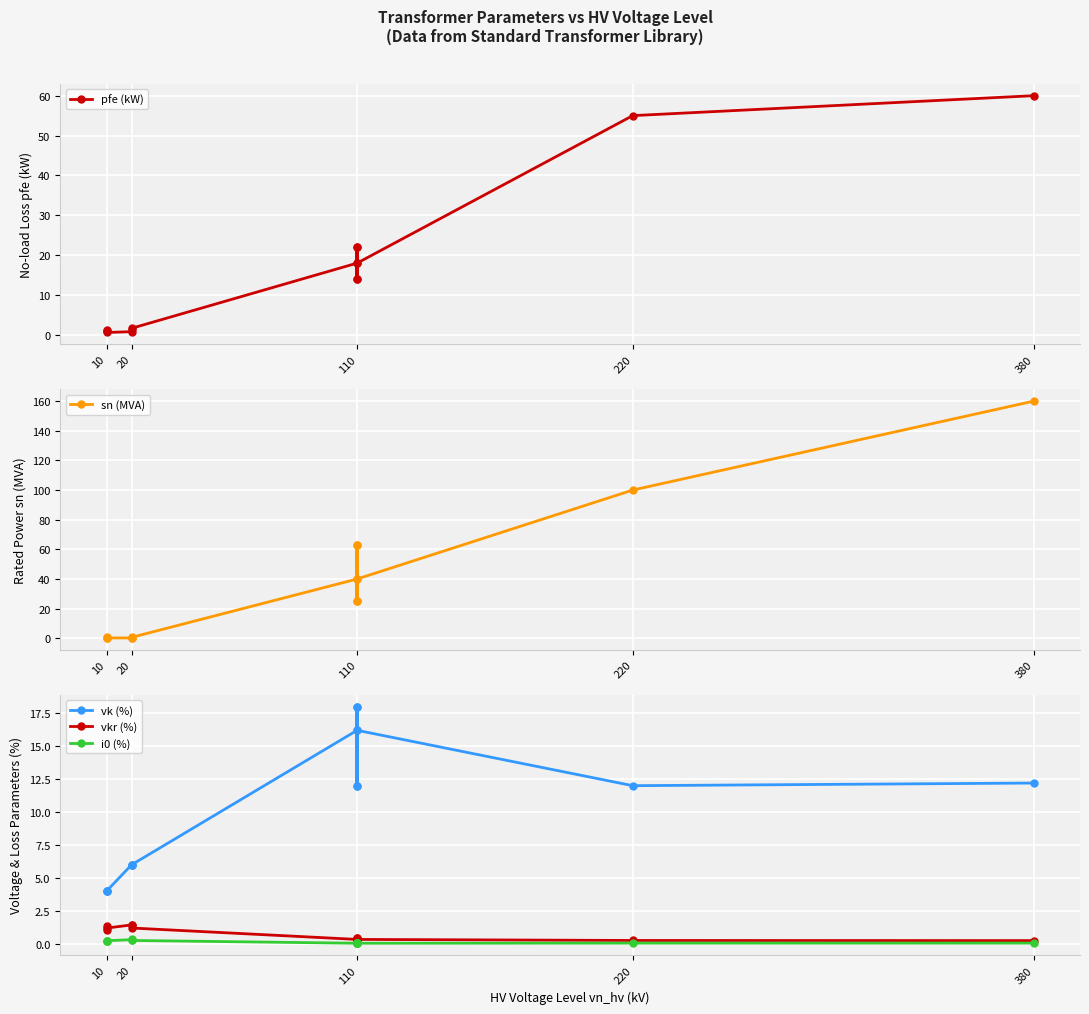

What is the value of the i0 (%) point at the 10th from the left?

0.1